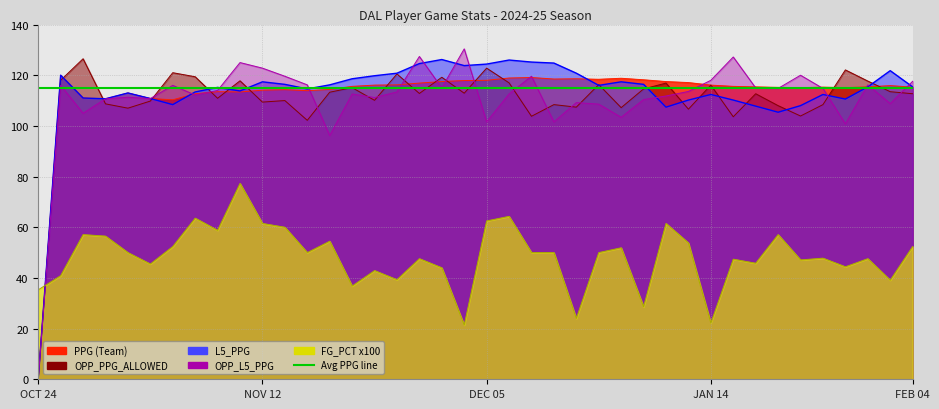

What is the label of the 18th point from the right?

DEC 10